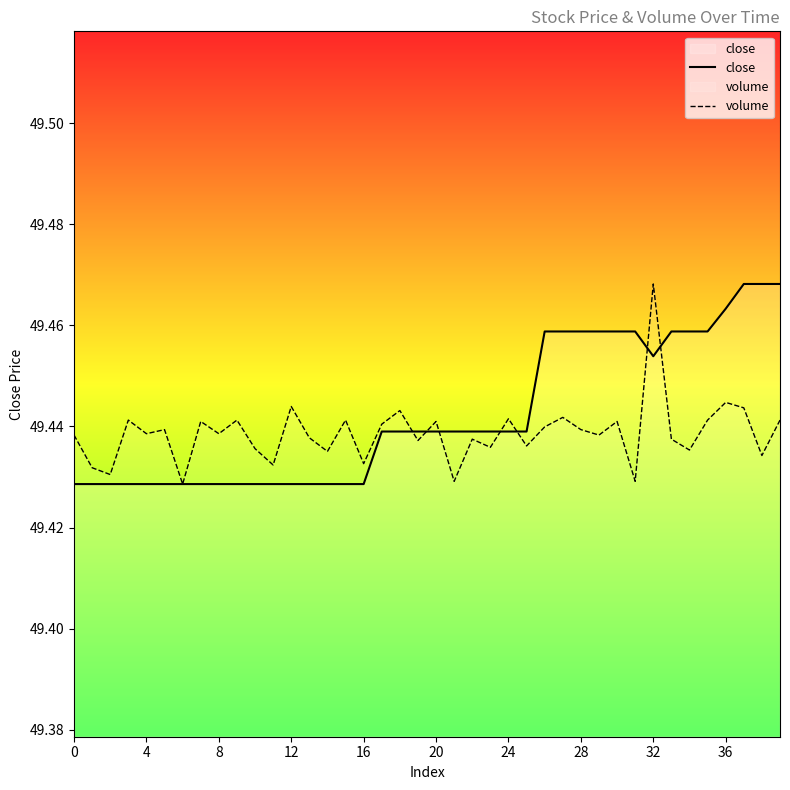

What is the value of the volume point at the 19th from the left?

49.4